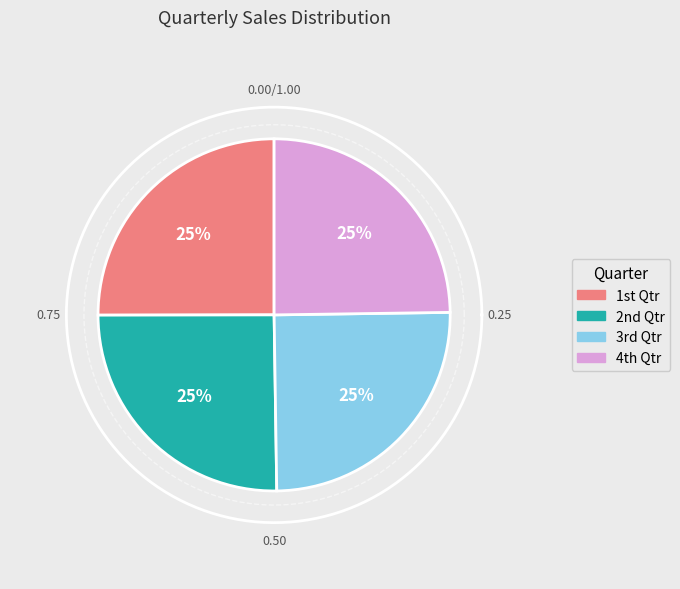

Is there any slice that represents more than half of the pie?

No